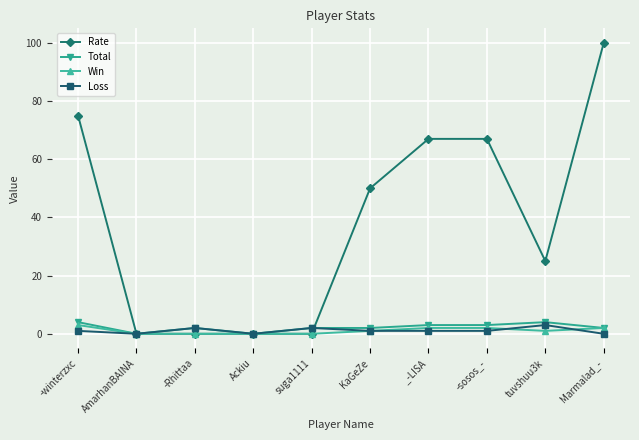

Which series has the widest spread of values?

Rate